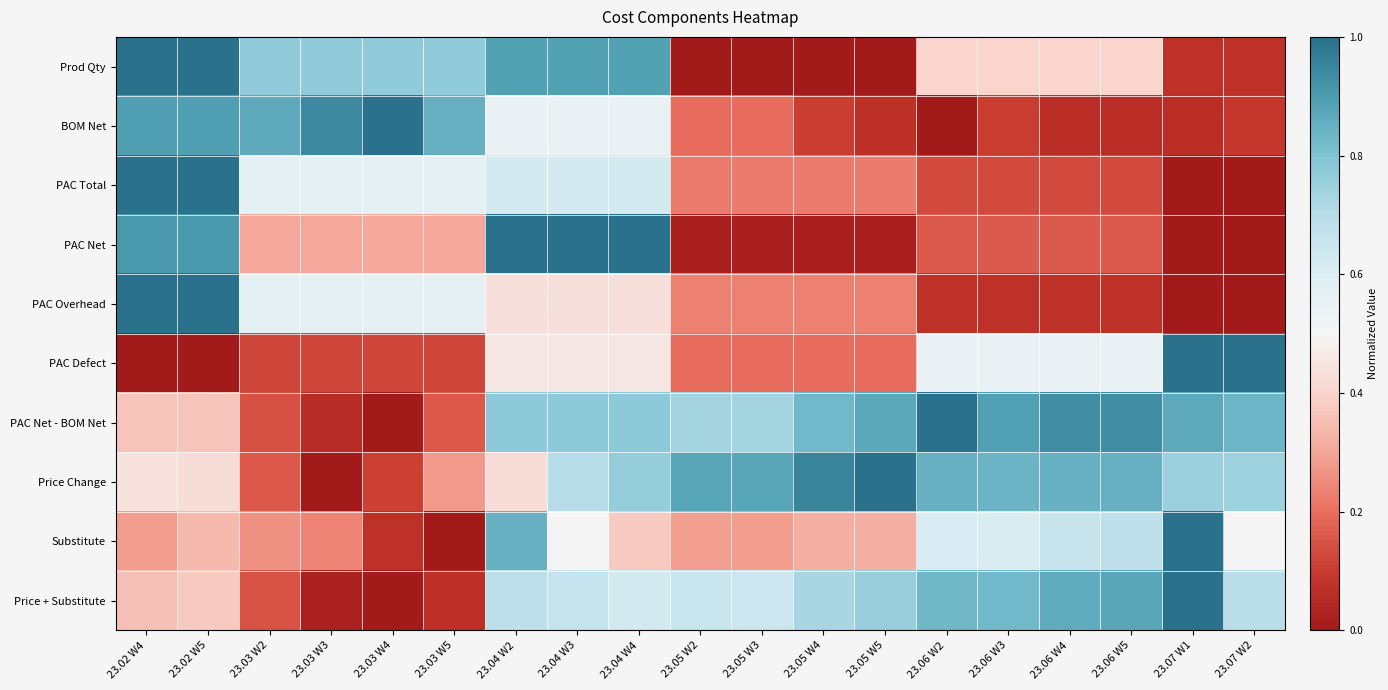

How many distinct data groups are displayed?

10